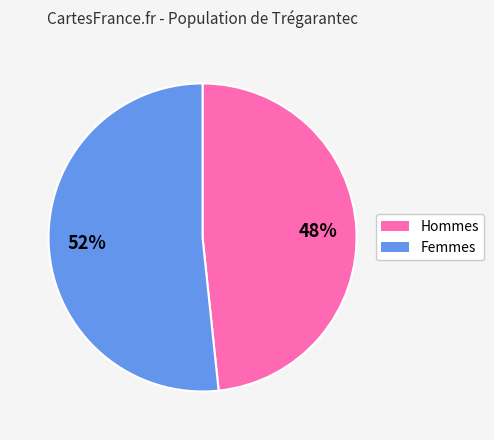

Is there any slice that represents more than half of the pie?

Yes